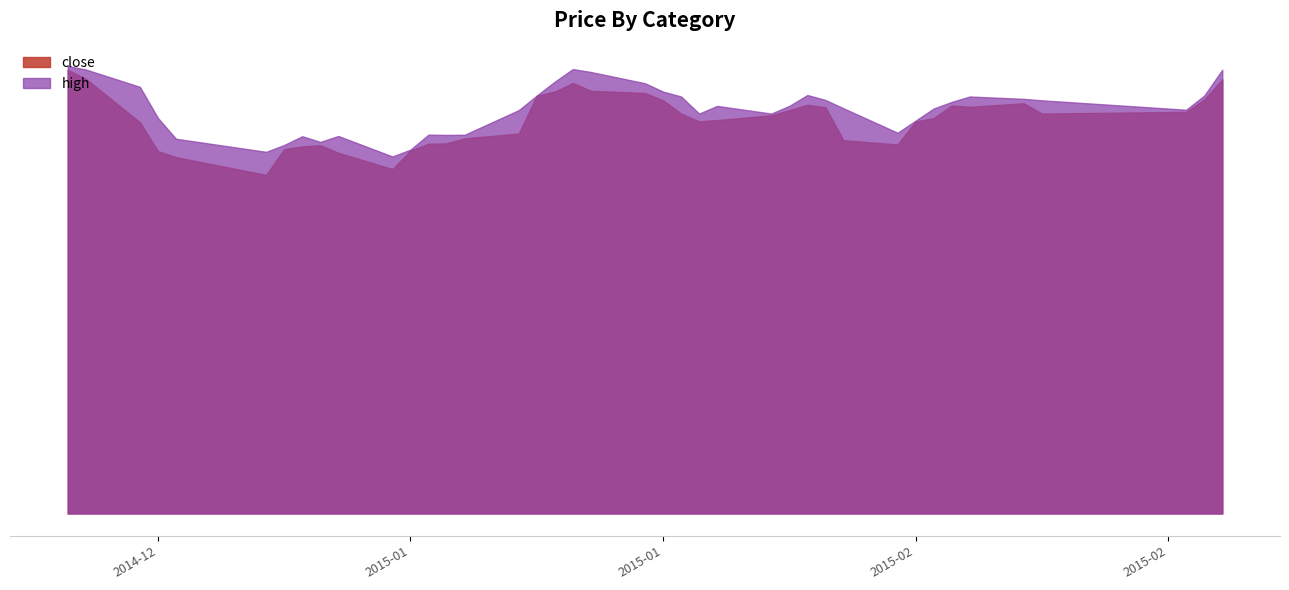

What is the value of the close point at the 39th from the left?

13.8